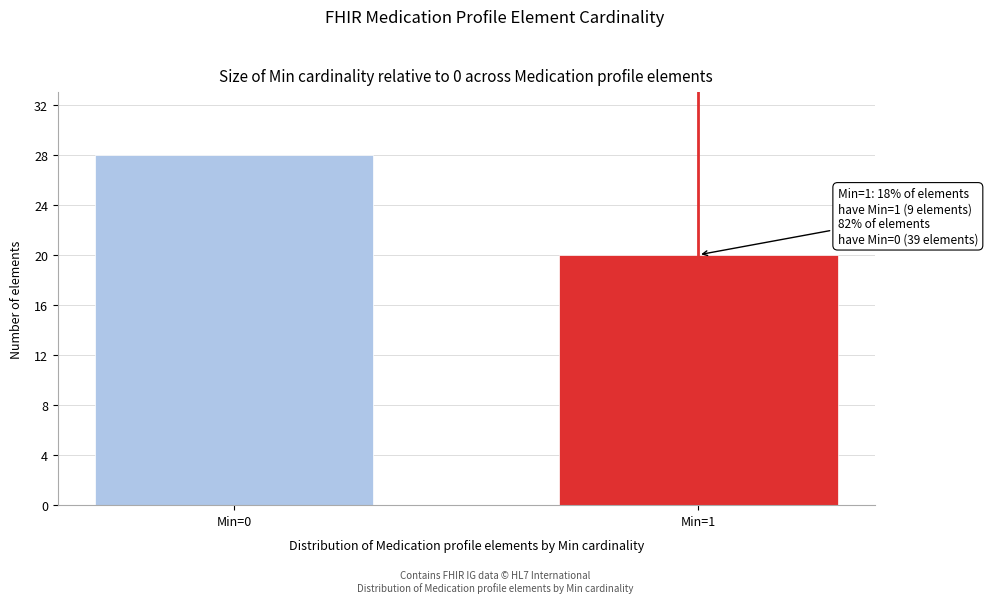

Reading left to right, what are all the values shown in this chart?

28	20